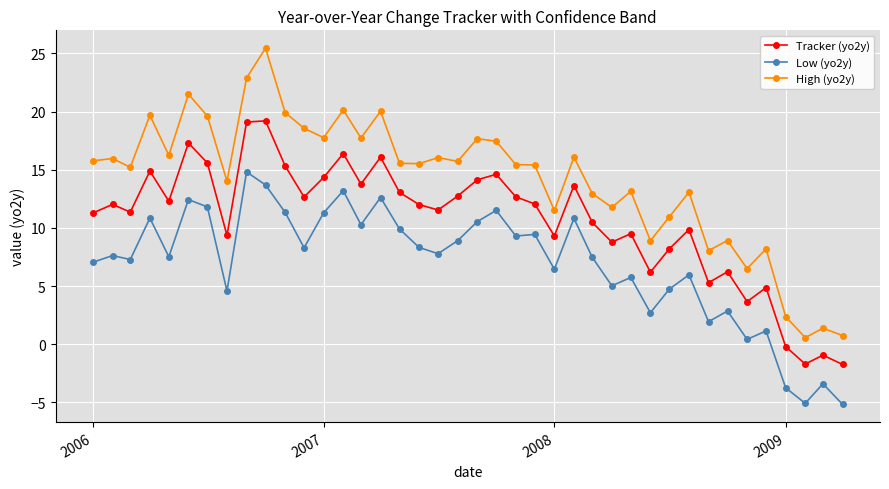

What is the difference between the second highest and second lowest values in the Tracker (yo2y) series?

20.8